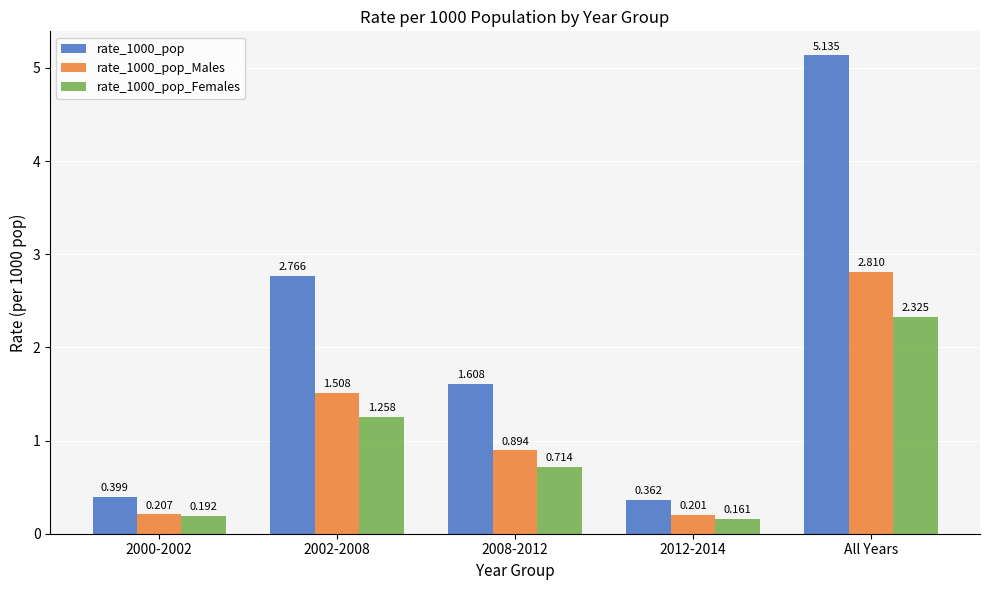

Which label corresponds to the largest value in the chart?

All Years